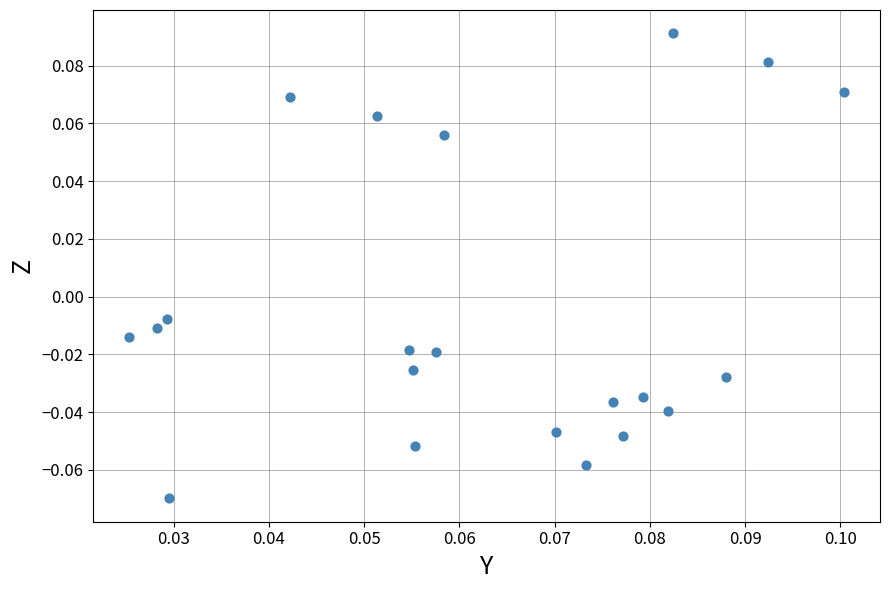

Count the number of points in this scatter plot.

21